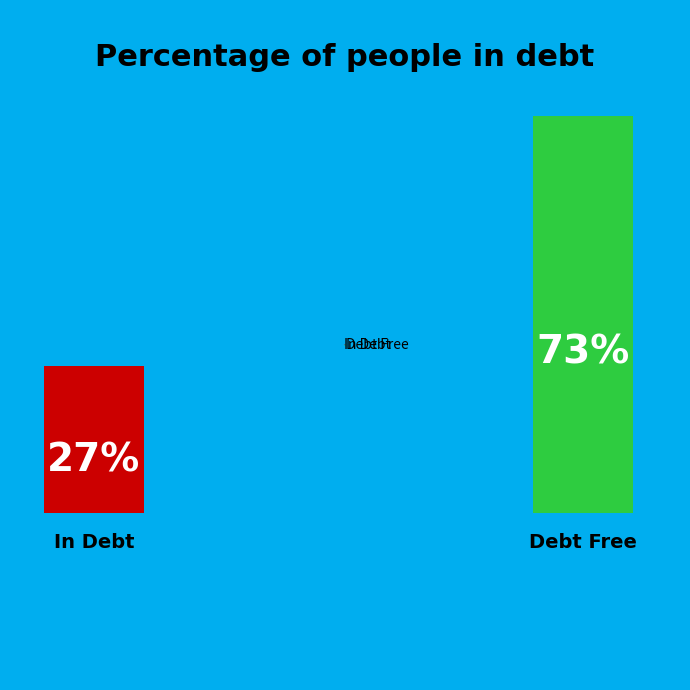

Rank the categories by value from lowest to highest.

In Debt, Debt Free